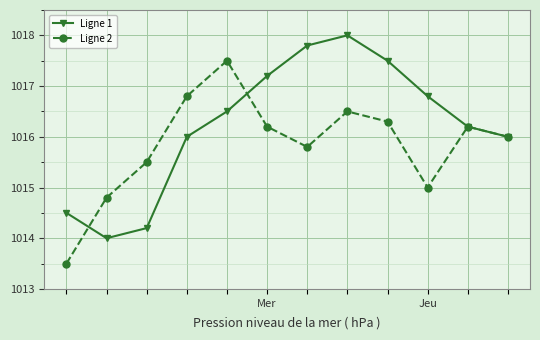

How many interior local peaks does the Ligne 2 series have?

3